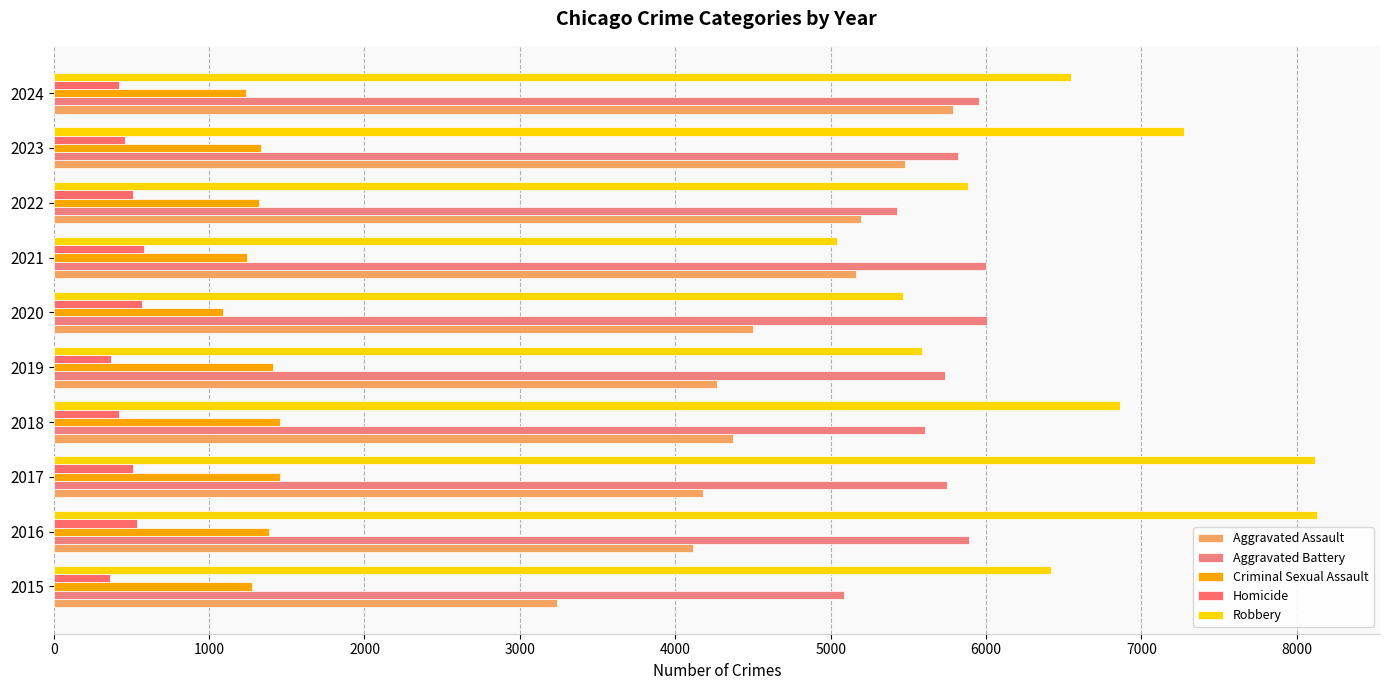

List the series in order of their peak value, highest first.

Robbery, Aggravated Battery, Aggravated Assault, Criminal Sexual Assault, Homicide